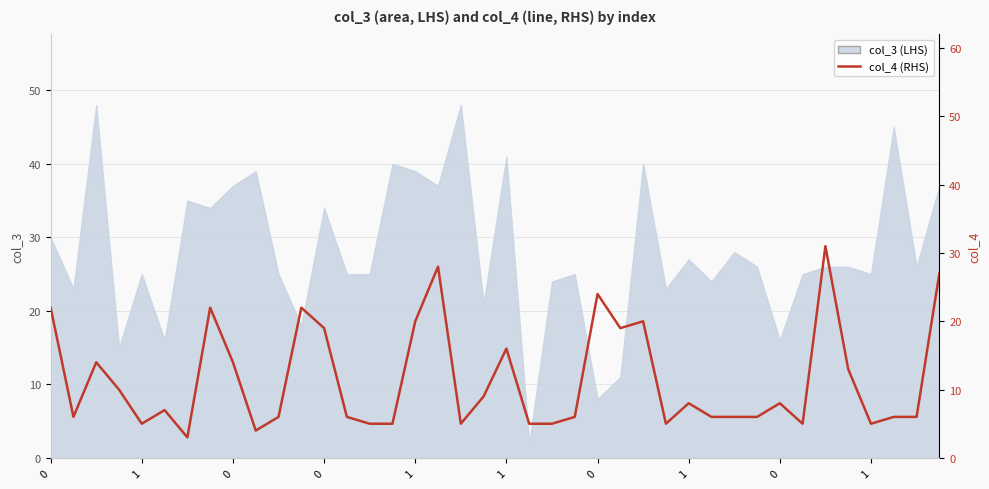

What is the difference between the maximum and minimum values?

28